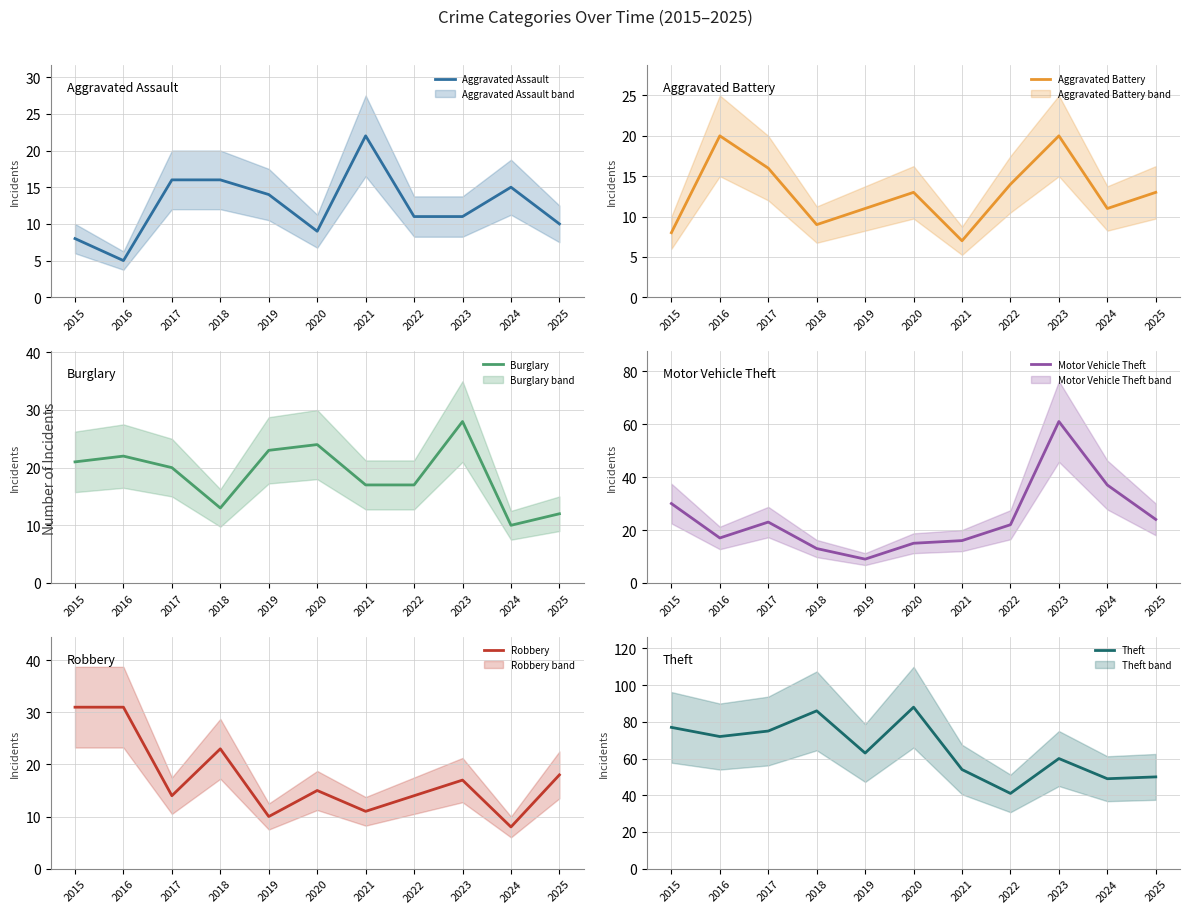

Is the value of Robbery at 2022 greater than the value of Theft at 2015?

No